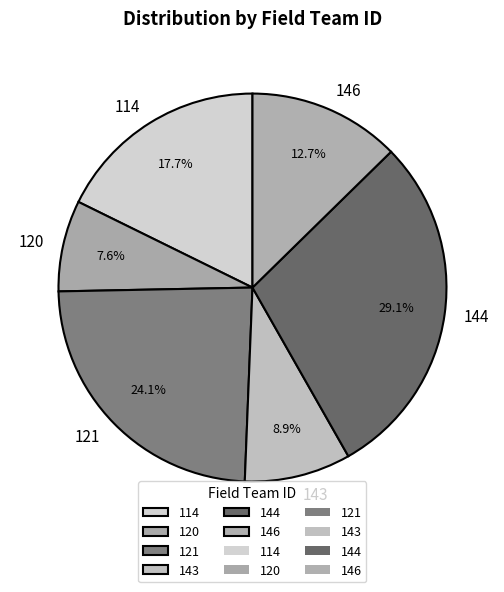

Is there a majority slice in this chart?

No